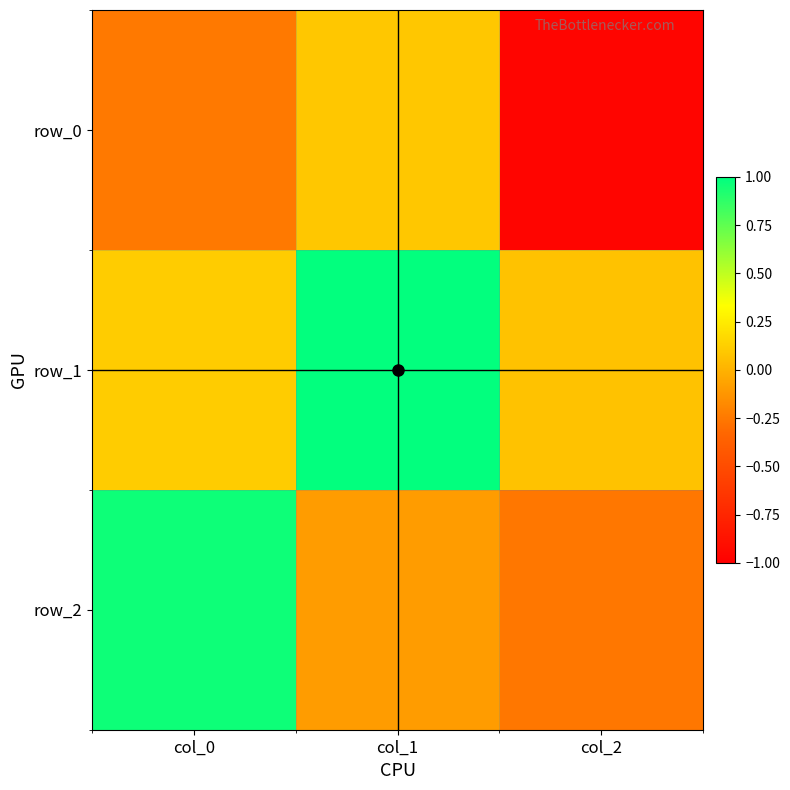

How many distinct data groups are displayed?

3